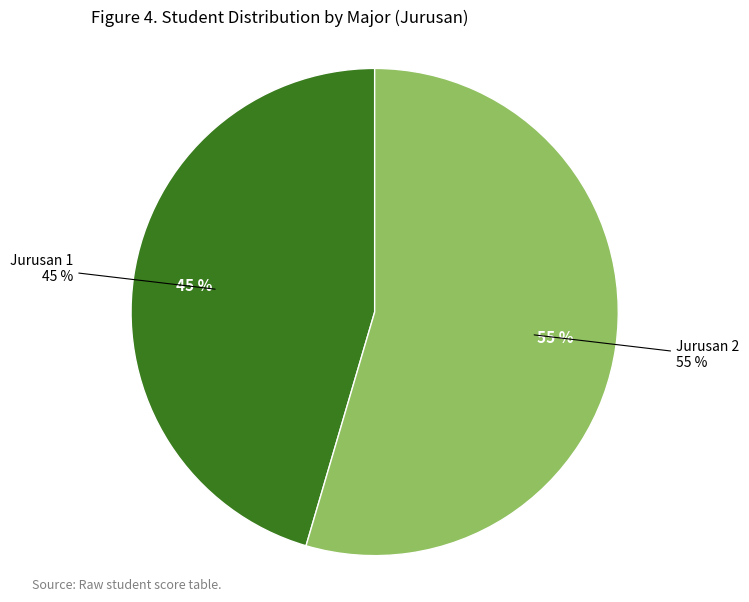

True or false: 2 accounts for 62% of the total.

False